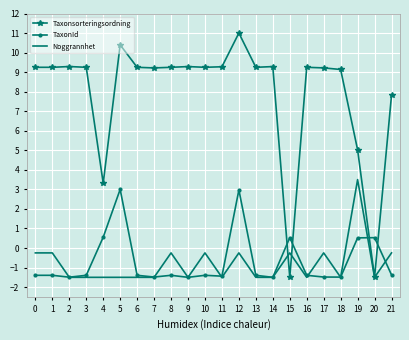

What is the maximum value shown in the chart?

11.0